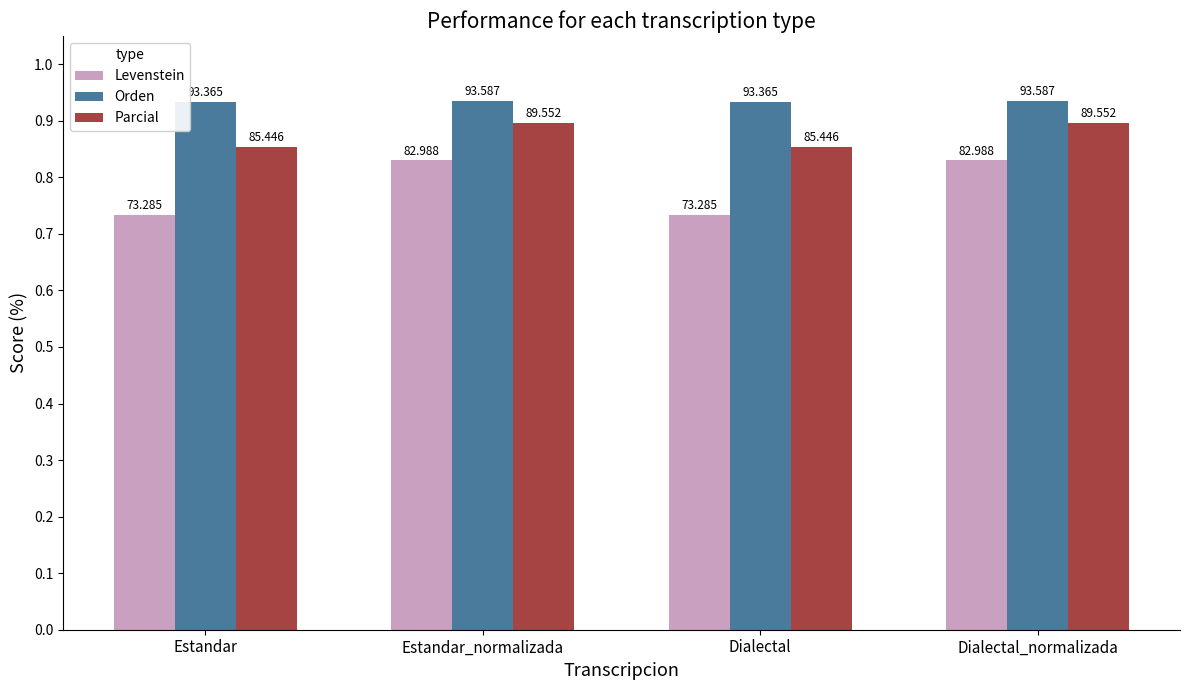

Rank the series by their average value, from lowest to highest.

Levenstein, Parcial, Orden